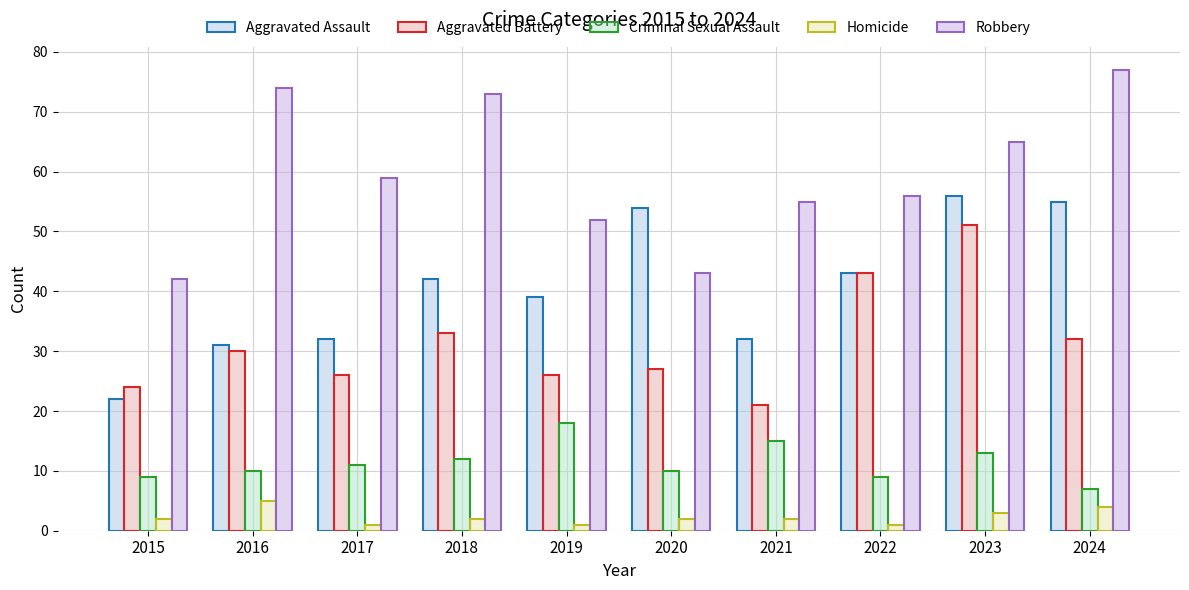

Rank the series at 2016 from highest to lowest value.

Robbery, Aggravated Assault, Aggravated Battery, Criminal Sexual Assault, Homicide